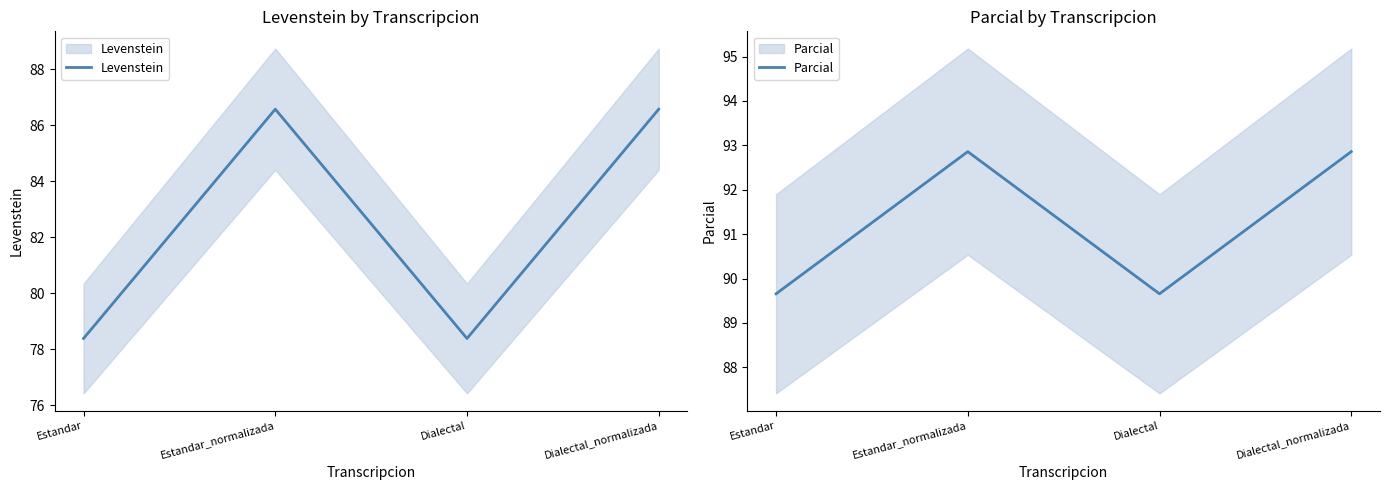

List the series in order of their peak value, lowest first.

Levenstein, Parcial